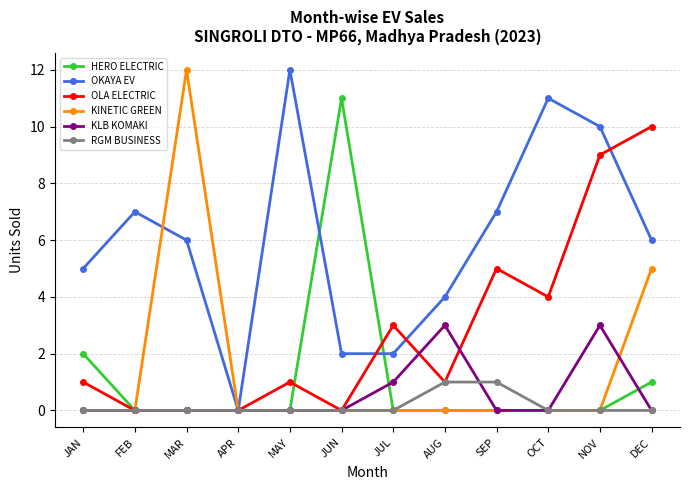

Does the chart display data point markers on the line(s)?

Yes